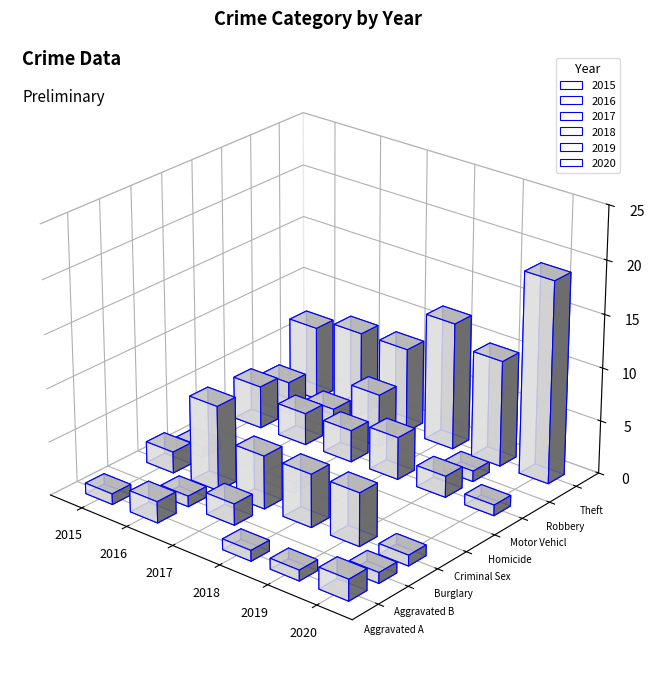

Which series has the largest total across all categories?

2016